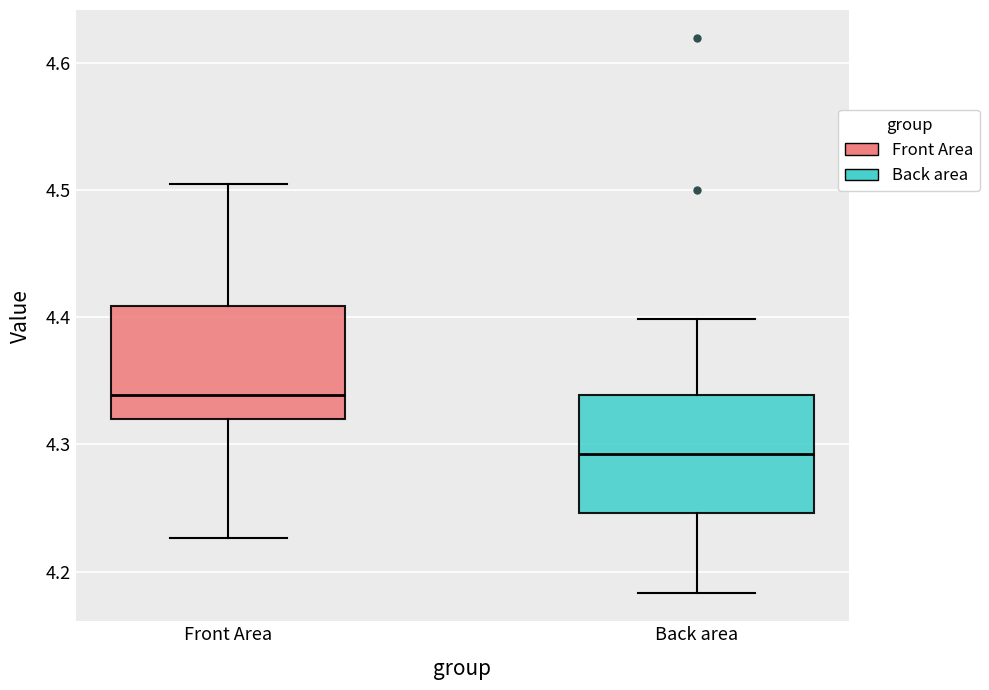

Where is the lower edge of the box for Back area on the y-axis? The values are not printed on the chart, so give them approximately, as read against the axis.

4.25